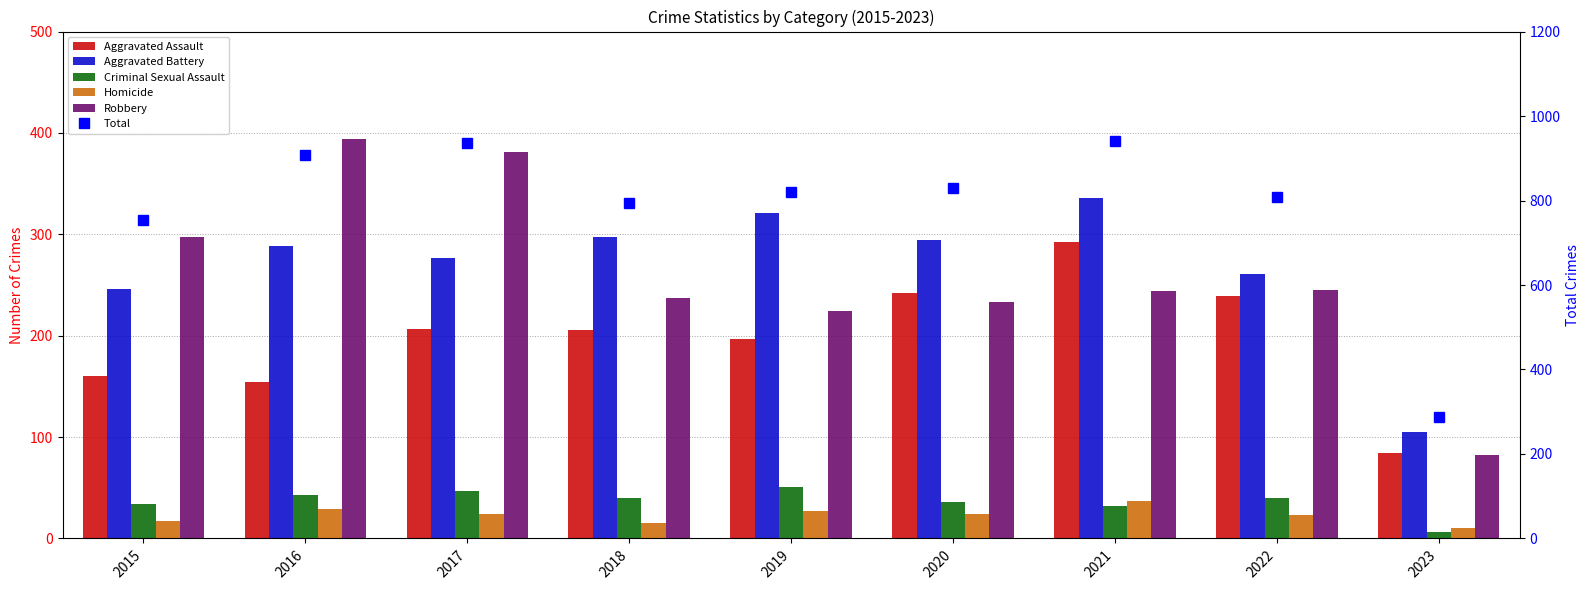

List the series in order of their peak value, lowest first.

Homicide, Criminal Sexual Assault, Aggravated Assault, Aggravated Battery, Robbery, Total